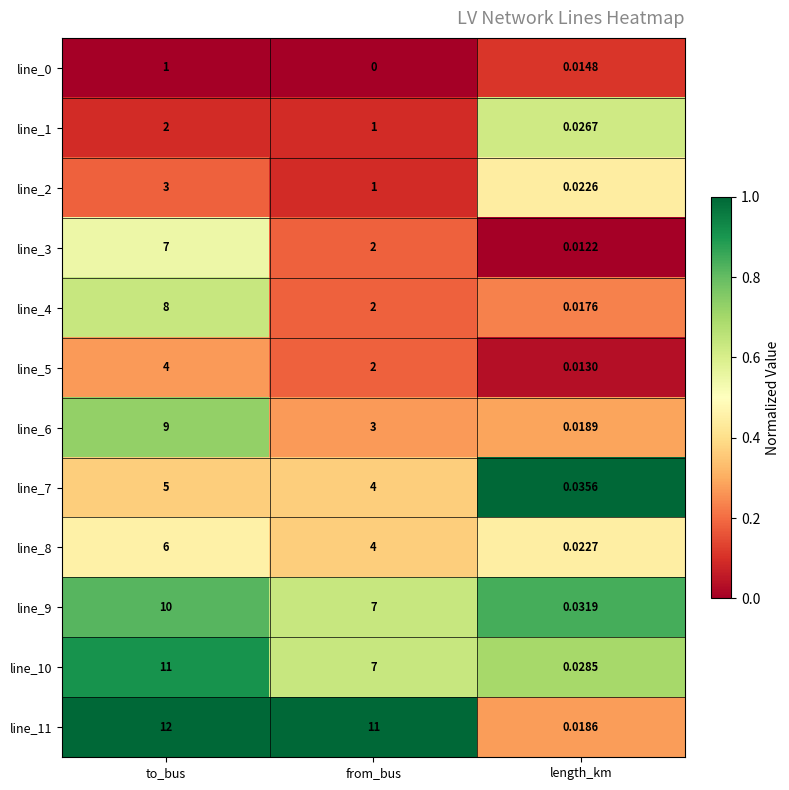

Which category has the highest value across all series?

to_bus